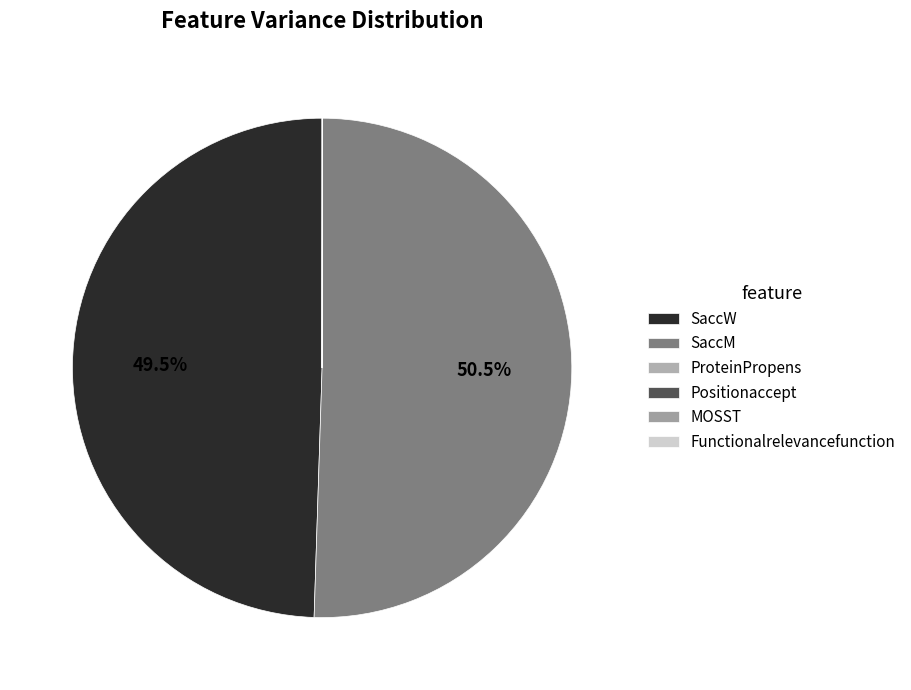

Is it true that SaccW is 59% of the pie?

False